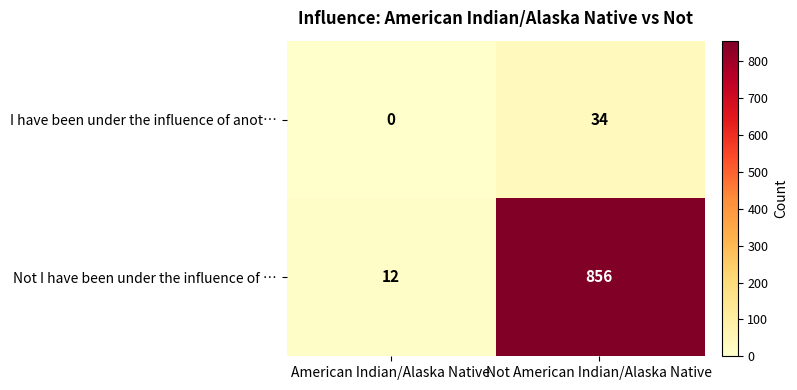

What is the difference between the highest and lowest values at Not American Indian/Alaska Native?

822